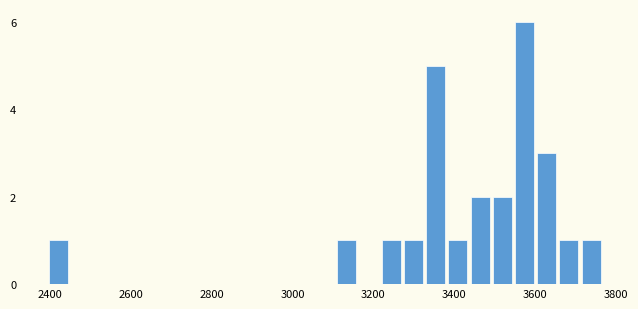

Read against the x-axis, roughly where is the centre of the tallest bar?

3580